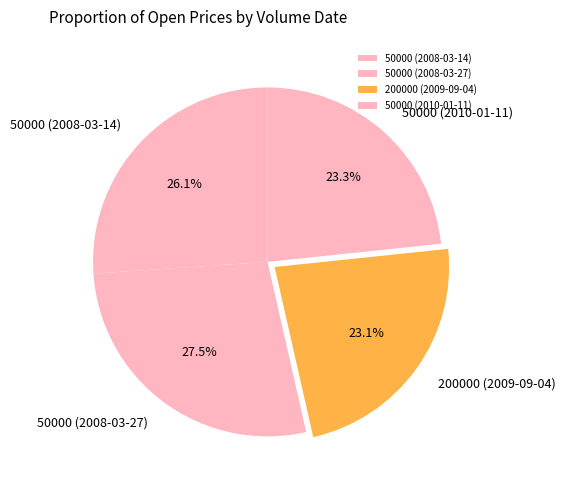

How many slices are in this pie chart?

4